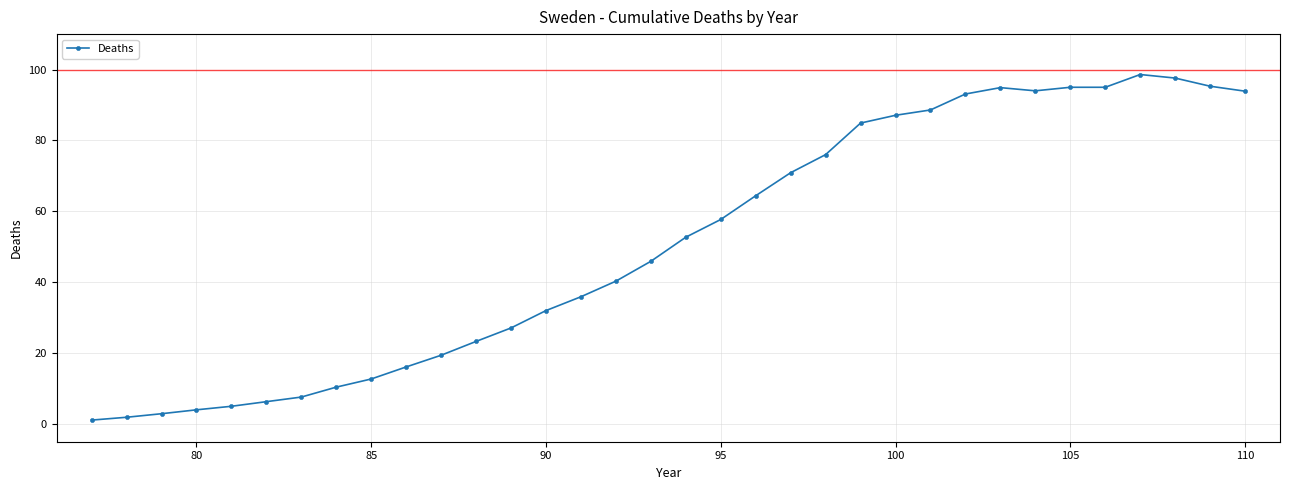

Is this an area chart (filled region under the line)?

No